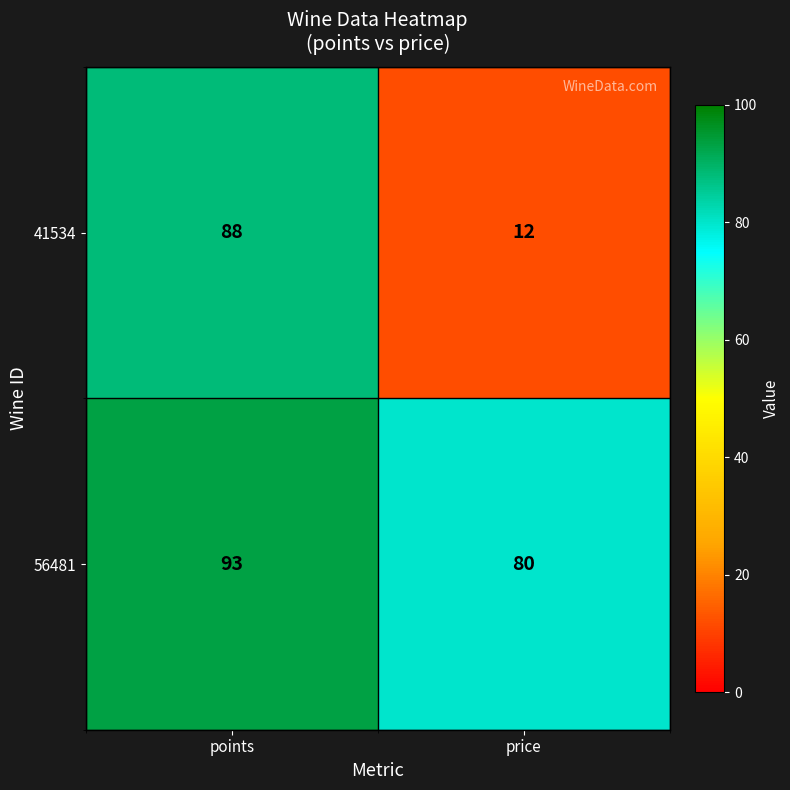

Reading left to right, transcribe all the data shown in this chart.

41534: 88	12
56481: 93	80